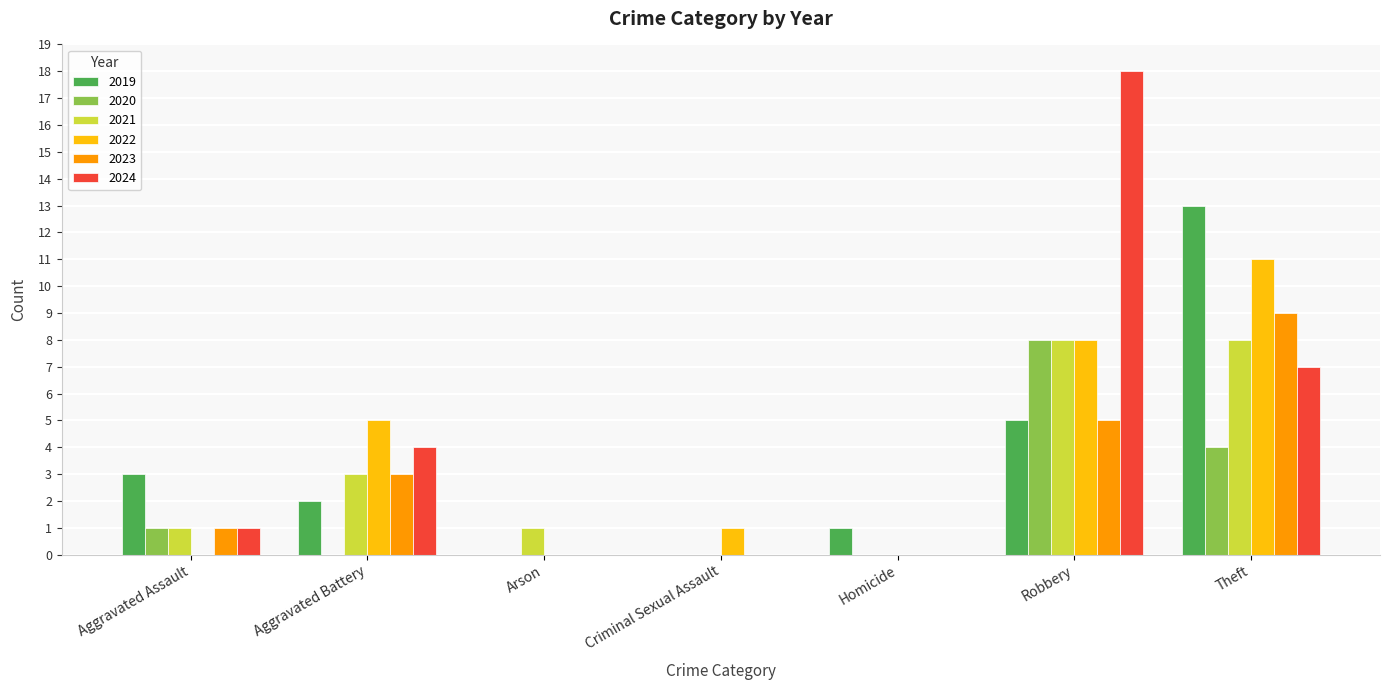

What is the average value of the 2023 series?

3